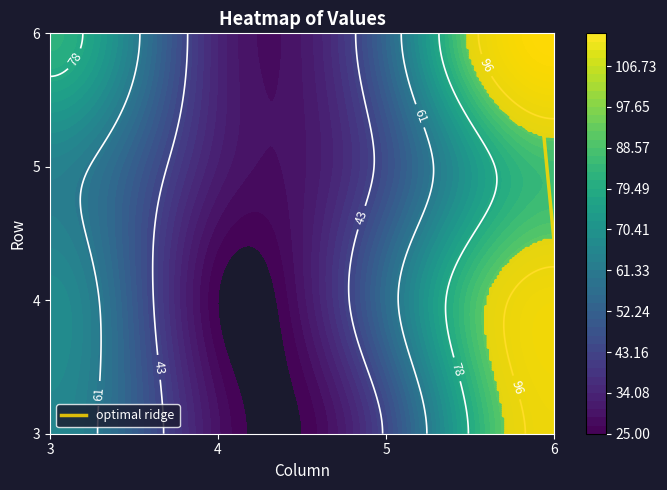

What is the difference between the 3 values at 4 and 6?

14